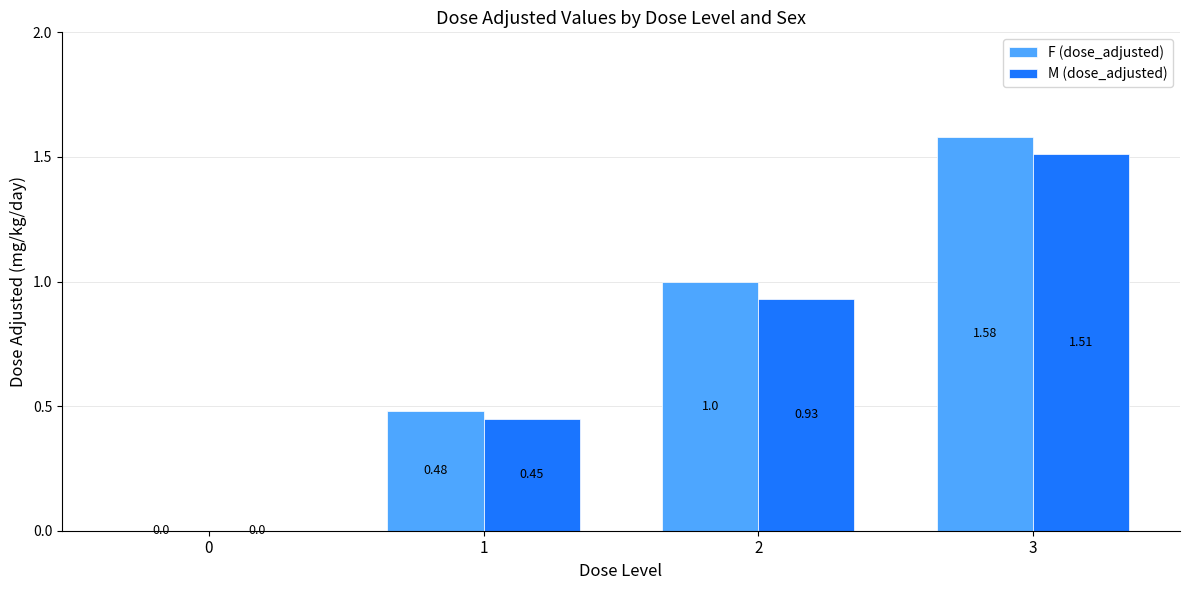

How many groups of bars are there?

4